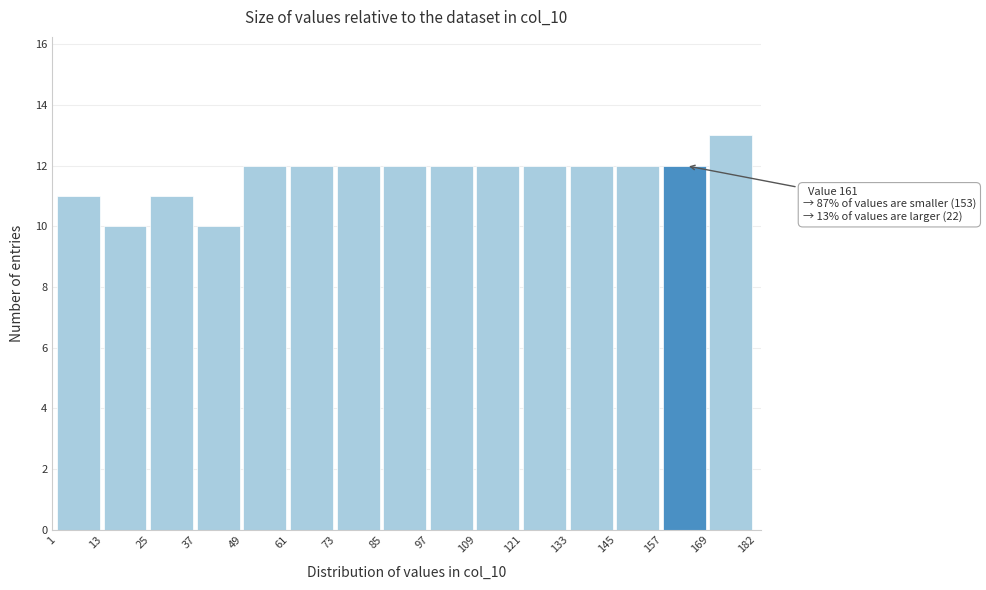

Which range on the x-axis has the tallest bar?

169 to 182